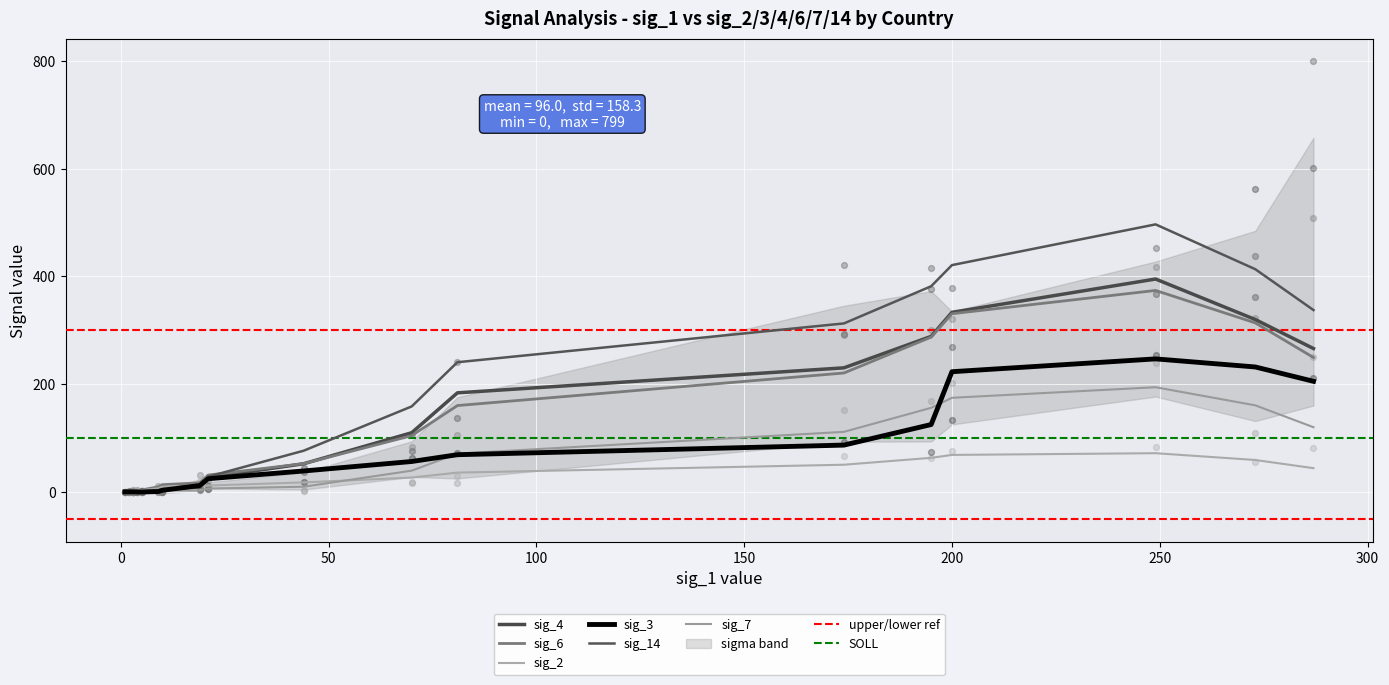

At how many categories does at least one series exceed 188?

7